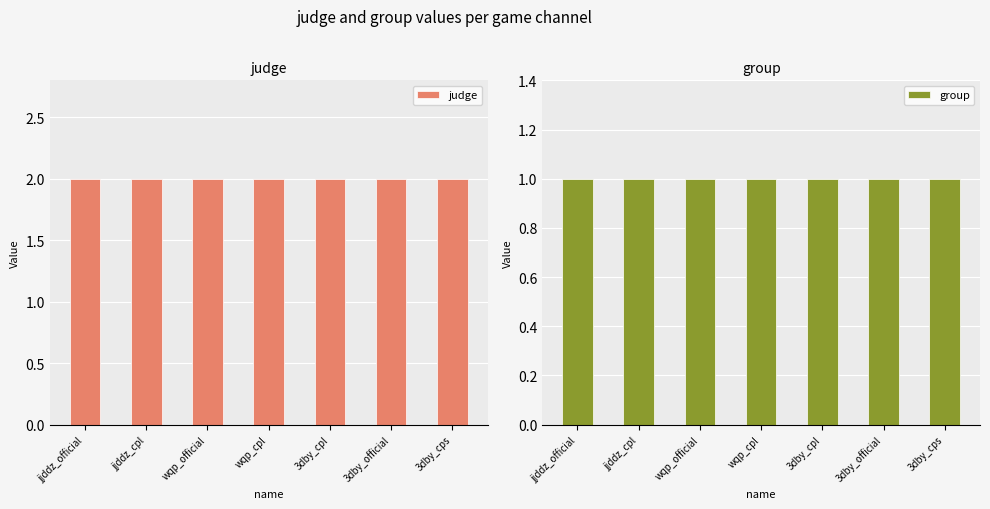

Which series has the largest total across all categories?

judge